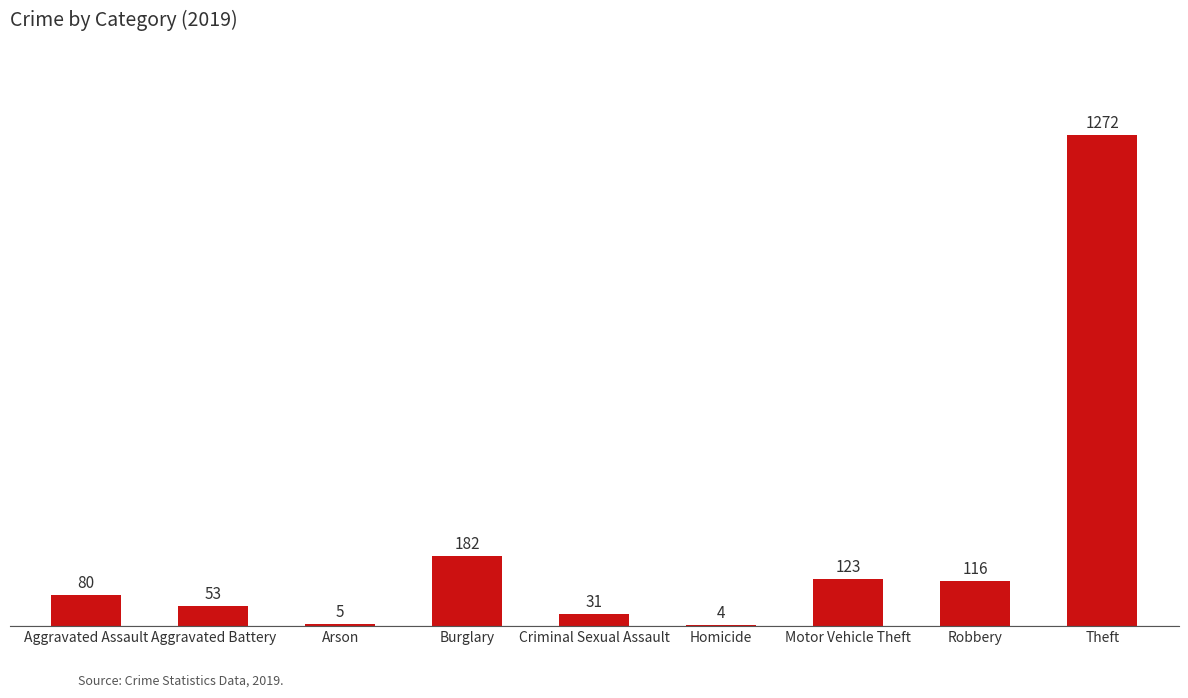

Between Aggravated Battery and Robbery, which is larger?

Robbery